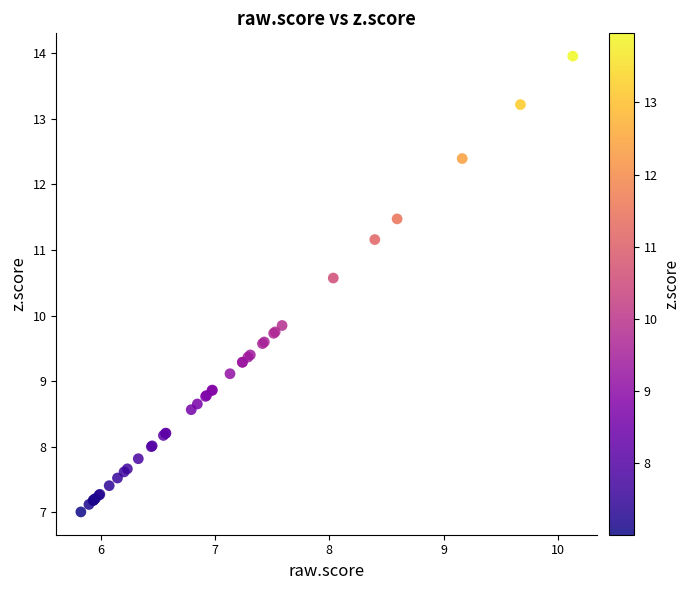

What Y value in the scatter plot is closest to 10?

9.8